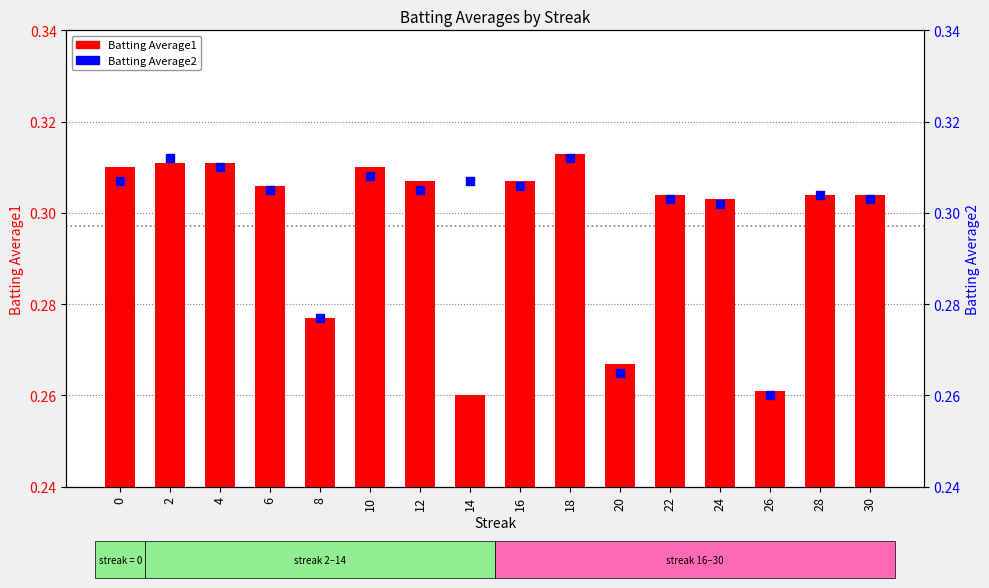

What are all the series names shown in the legend?

Batting Average1, Batting Average2